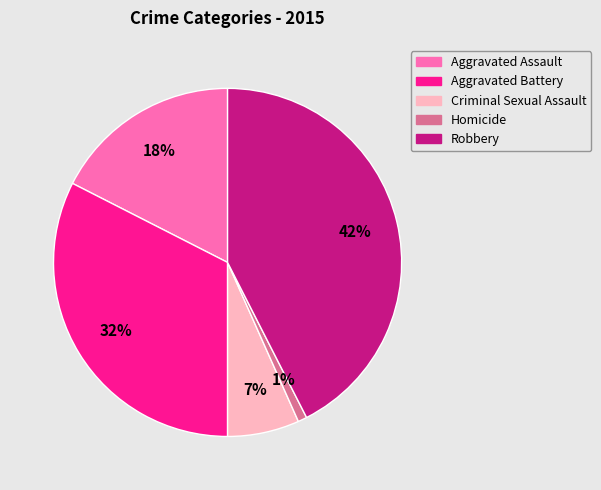

The Aggravated Battery slice represents 39% of the pie. True or false?

False